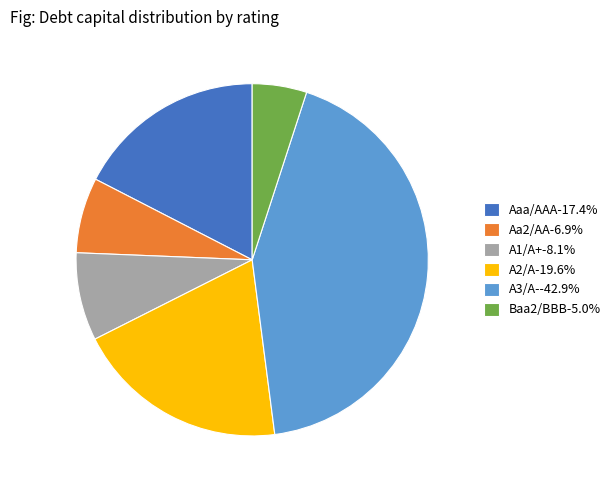

What is the ratio of the value at Aaa/AAA-17.4% to the value at A1/A+-8.1%?

2.2